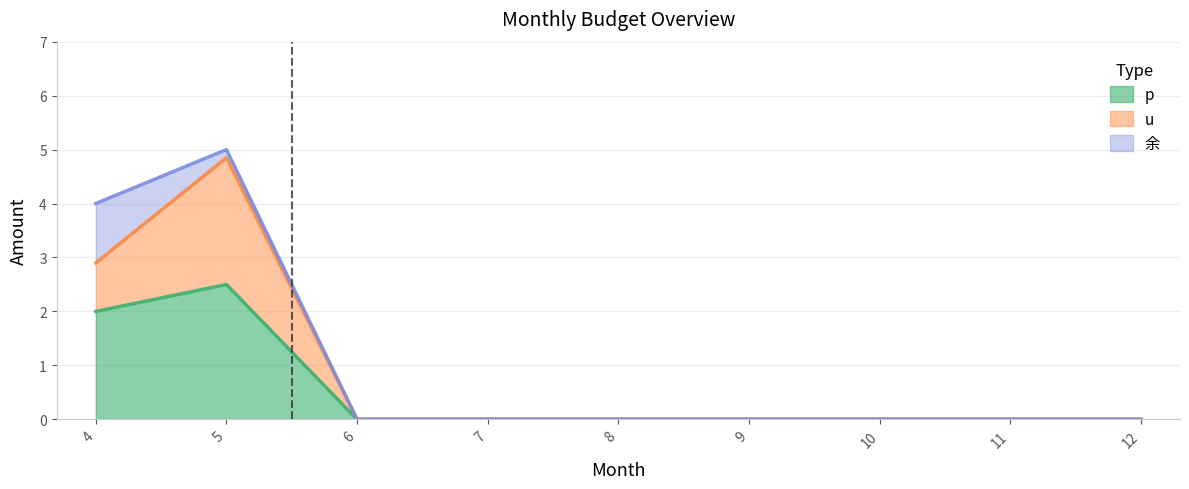

True or false: p has more than 1 interior local peaks.

False